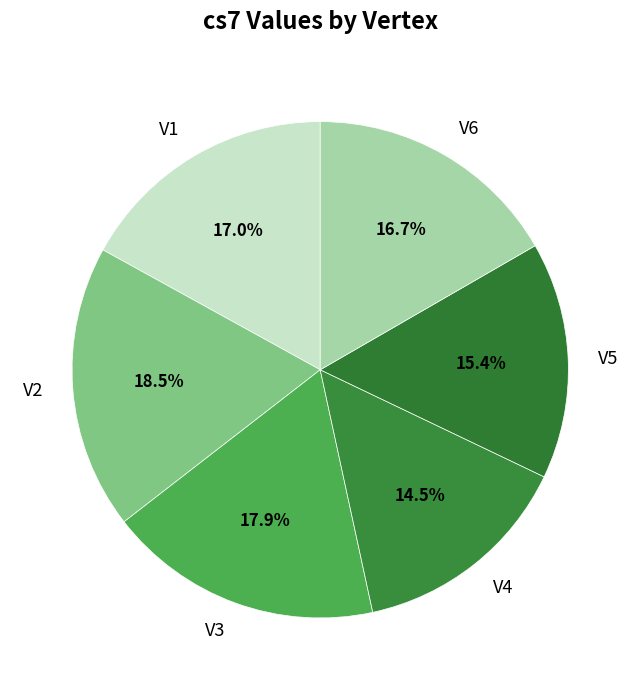

What percentage is the V1 slice, to the nearest percent?

17%